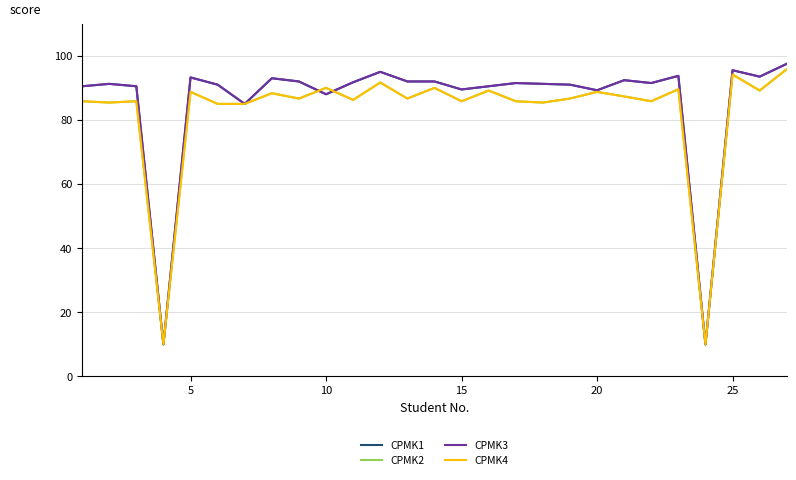

Does the chart have visible grid lines?

Yes